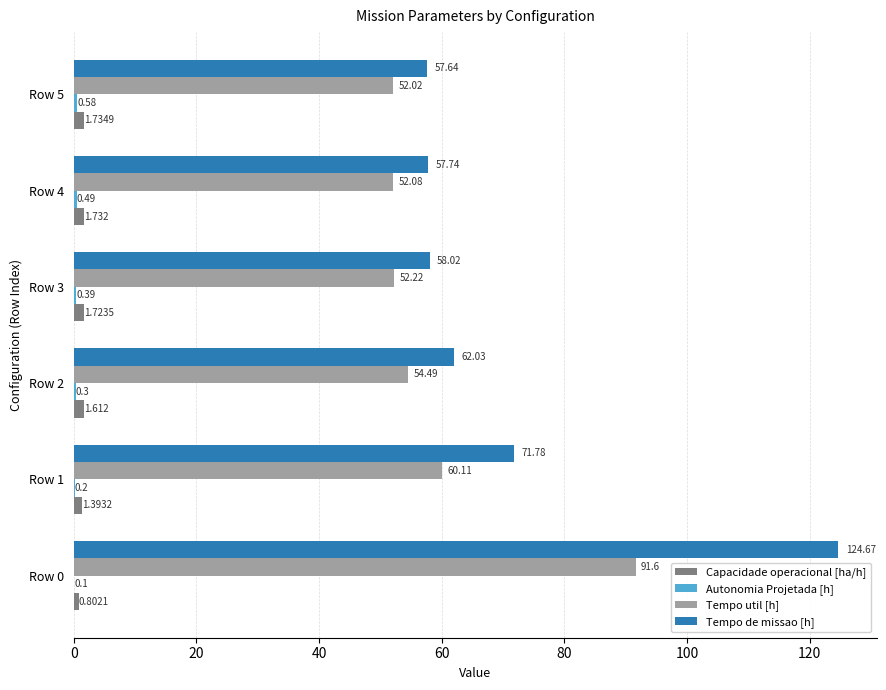

Which series changed the most between Row 3 and Row 5?

Tempo de missao [h]